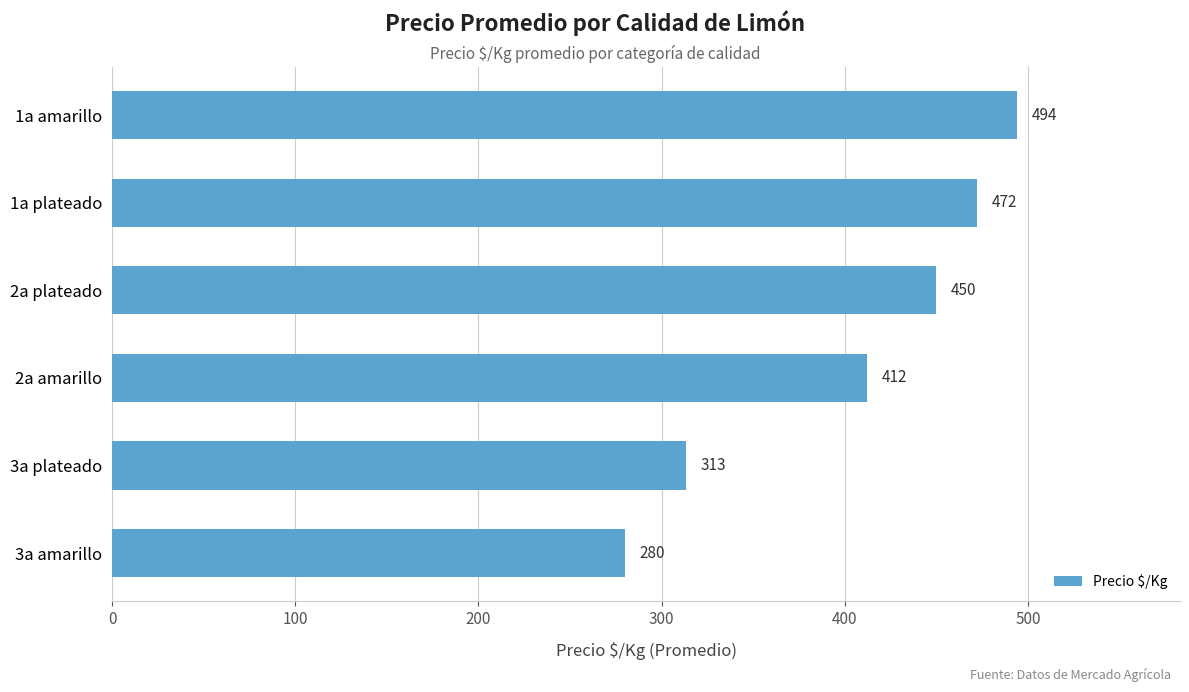

What is the change in value from 1a plateado to 1a amarillo?

+22